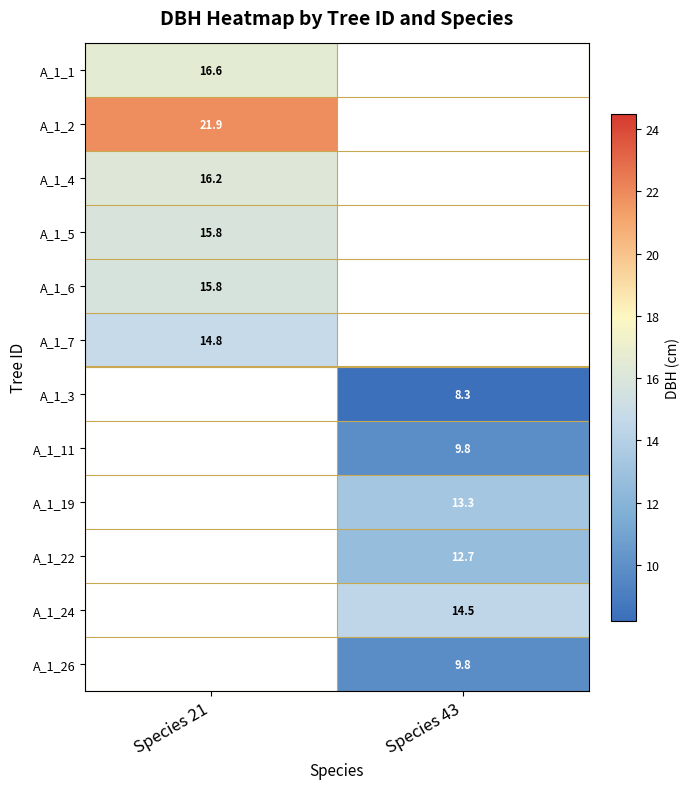

What is the smallest value displayed?

8.3